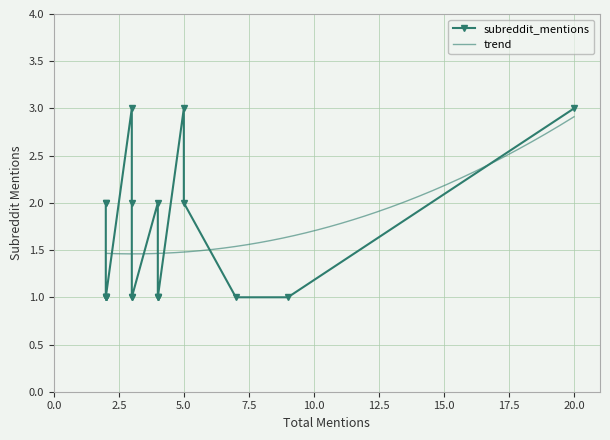

What is the minimum value shown in the chart?

1